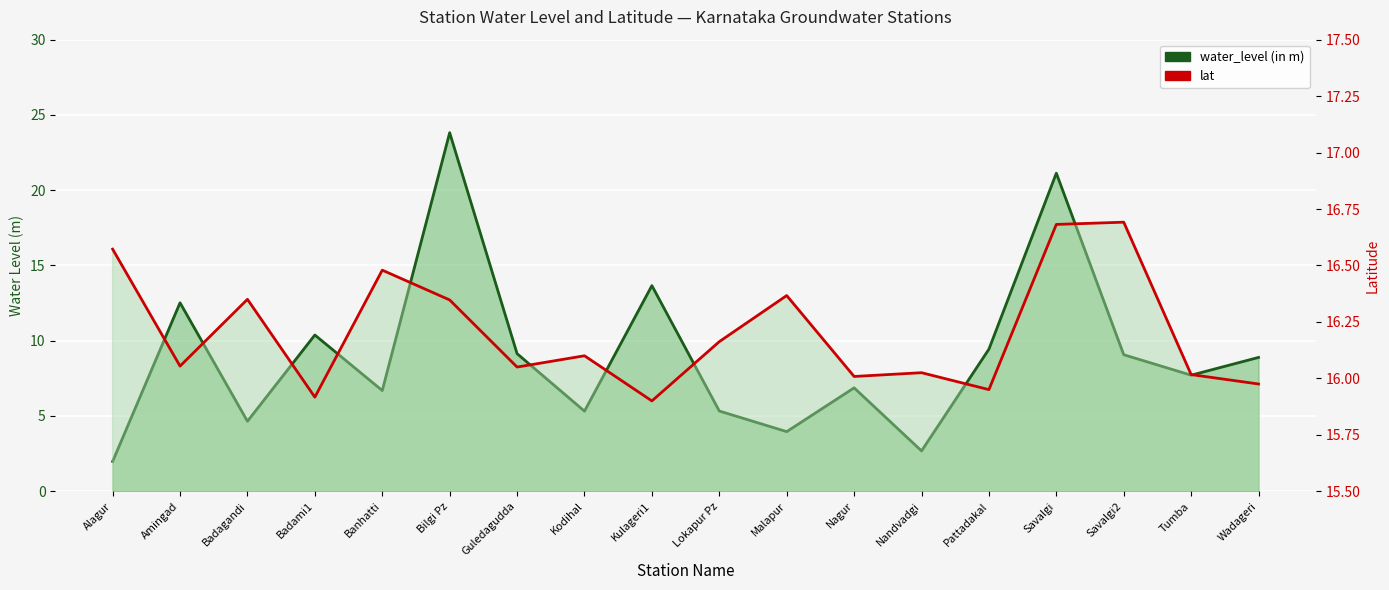

The value of water_level (in m) at Badami1 is 17.1. True or false?

False